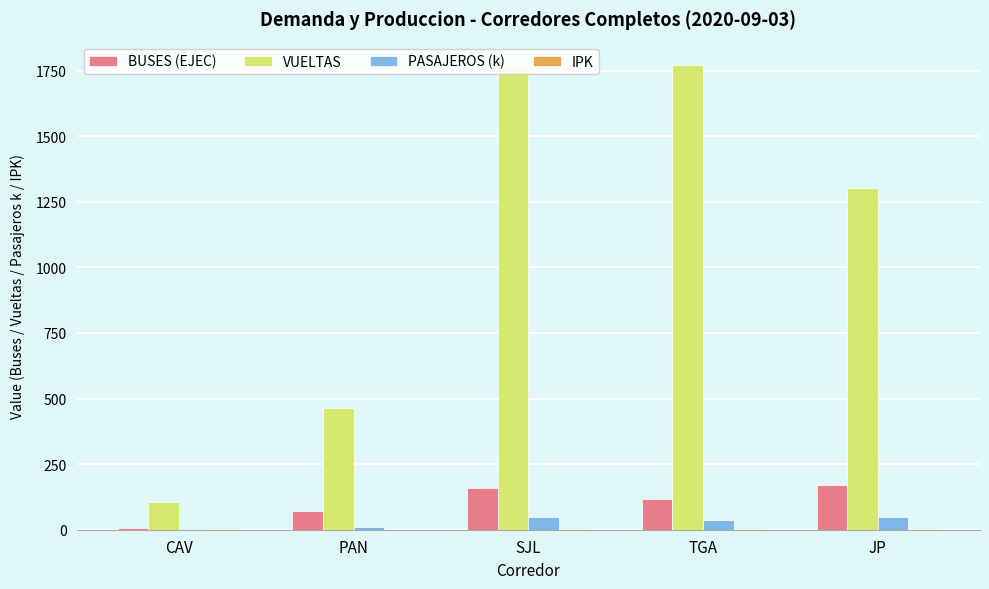

What is the spread (max minus min) of values at CAV?

103.1